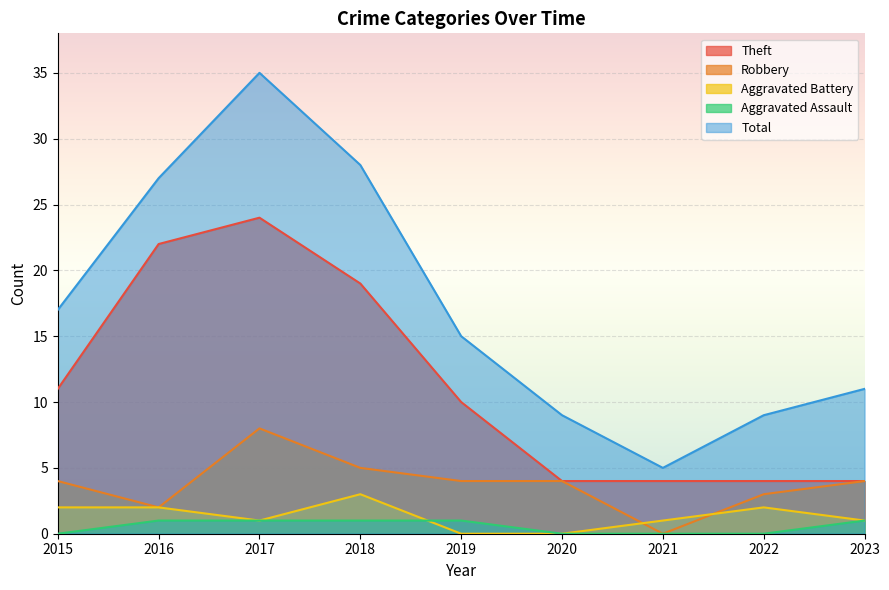

Is the value of Robbery at 2023 greater than the value of Total at 2016?

No